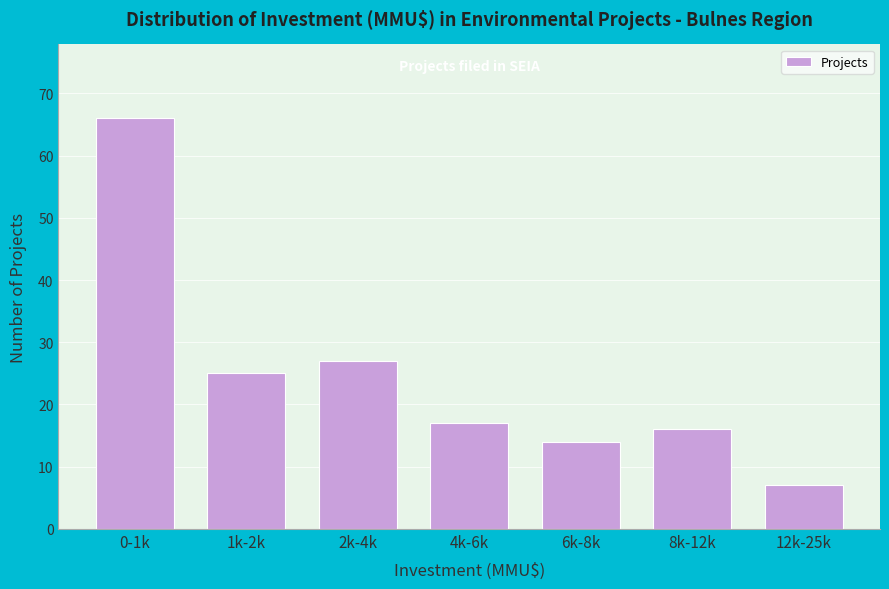

Reading left to right, transcribe all the data shown in this chart.

66	25	27	17	14	16	7